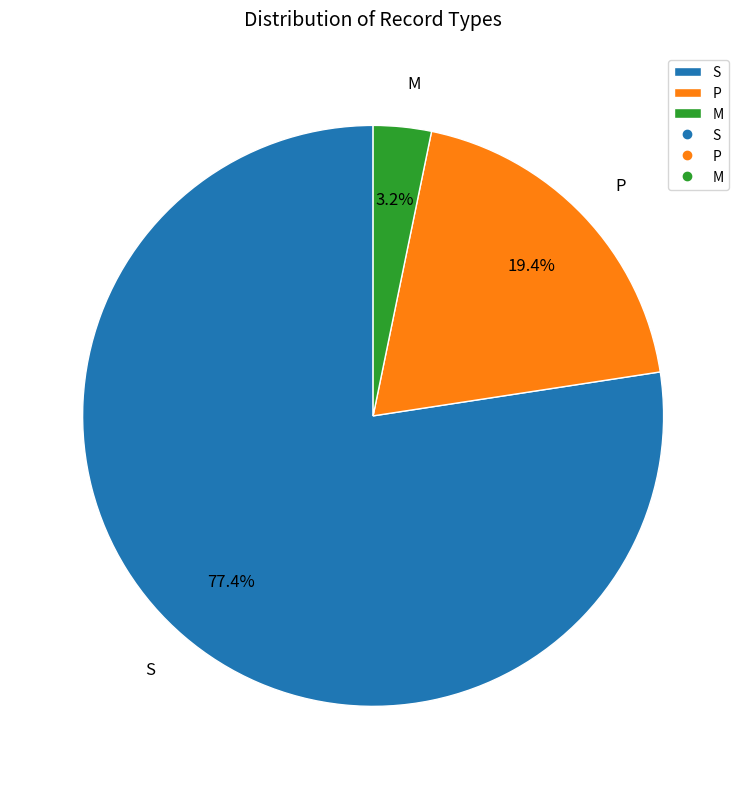

Is it true that M is 3% of the pie?

True